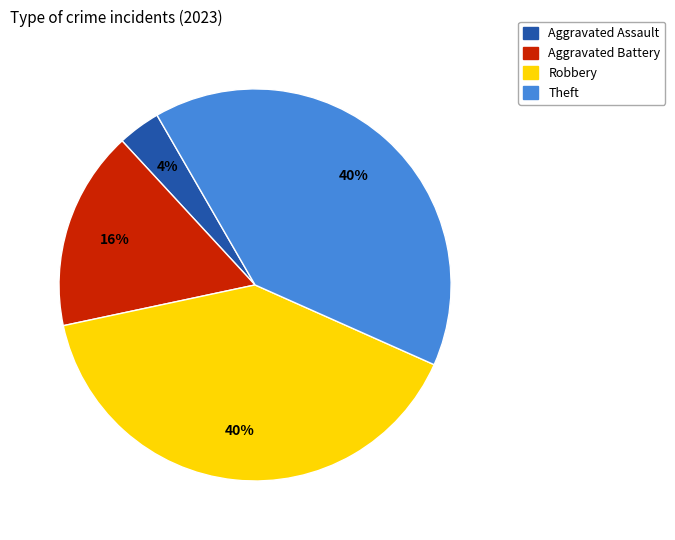

Do Theft and Robbery together represent more than half of the pie?

Yes